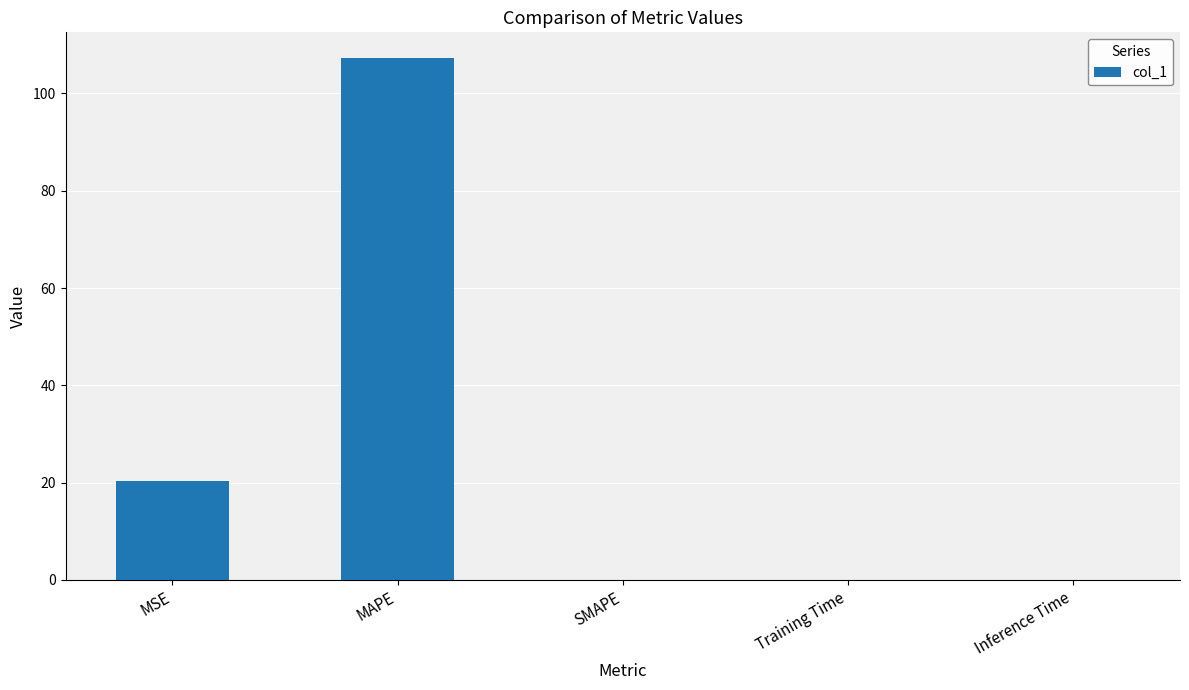

At which category does the chart reach its peak across all series?

MAPE